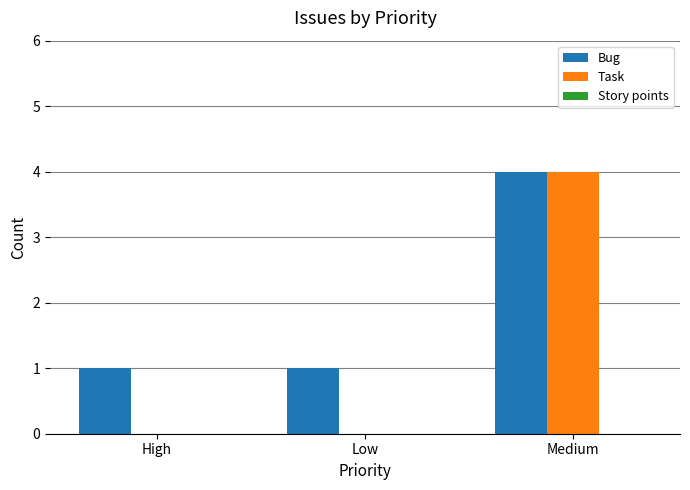

At which category is the sum across all series the highest?

Medium